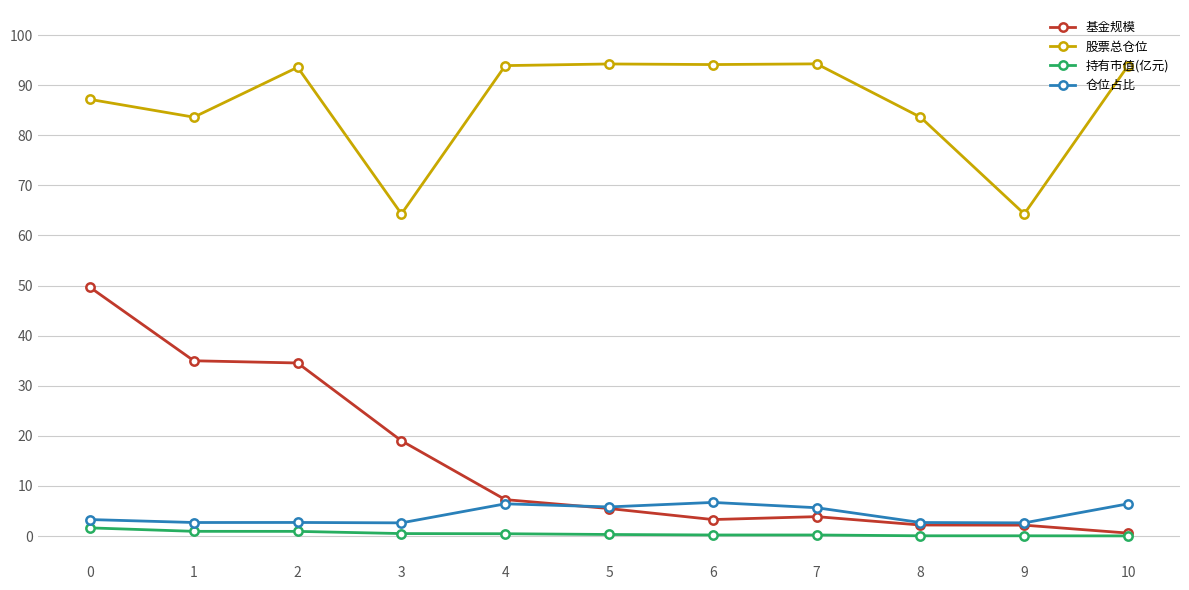

List the series in order of their peak value, lowest first.

持有市值(亿元), 仓位占比, 基金规模, 股票总仓位